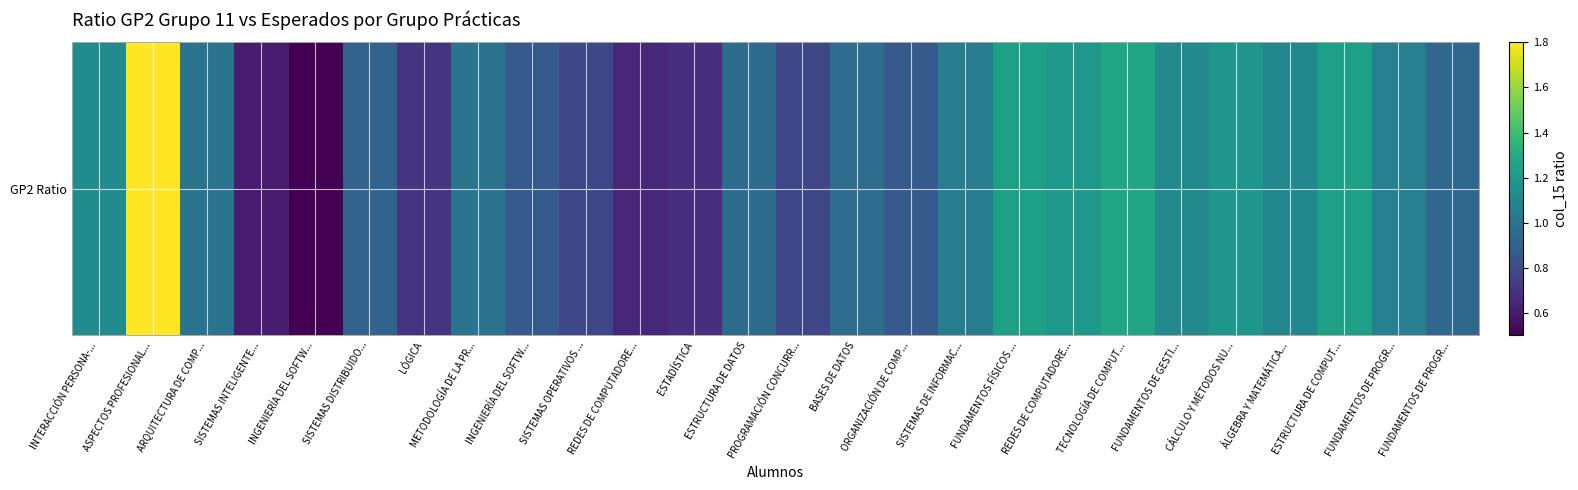

List the labels in order of value, smallest first.

INGENIERÍA DEL SOFTW..., SISTEMAS INTELIGENTE..., REDES DE COMPUTADORE..., ESTADÍSTICA, LÓGICA, PROGRAMACIÓN CONCURR..., SISTEMAS OPERATIVOS ..., ORGANIZACIÓN DE COMP..., INGENIERÍA DEL SOFTW..., SISTEMAS DISTRIBUIDO..., FUNDAMENTOS DE PROGR..., ESTRUCTURA DE DATOS, BASES DE DATOS, ARQUITECTURA DE COMP..., METODOLOGÍA DE LA PR..., SISTEMAS DE INFORMAC..., FUNDAMENTOS DE PROGR..., ÁLGEBRA Y MATEMÁTICA..., FUNDAMENTOS DE GESTI..., INTERACCIÓN PERSONA-..., CÁLCULO Y MÉTODOS NU..., REDES DE COMPUTADORE..., FUNDAMENTOS FÍSICOS ..., ESTRUCTURA DE COMPUT..., TECNOLOGÍA DE COMPUT..., ASPECTOS PROFESIONAL...